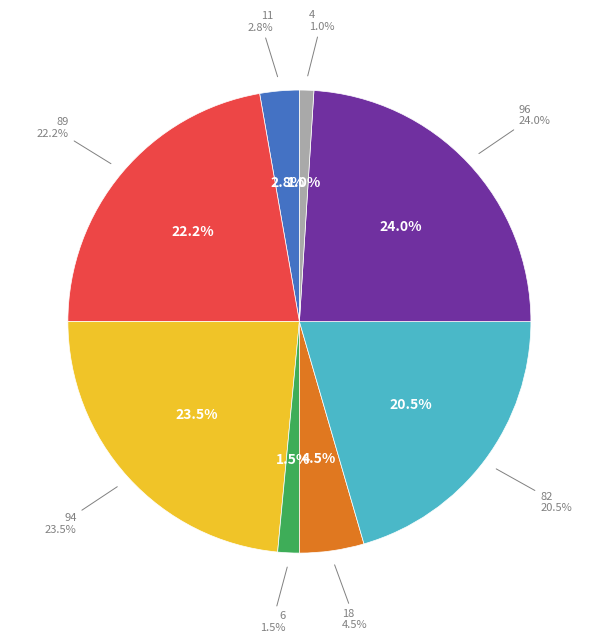

Is it true that 11 is 3% of the pie?

True